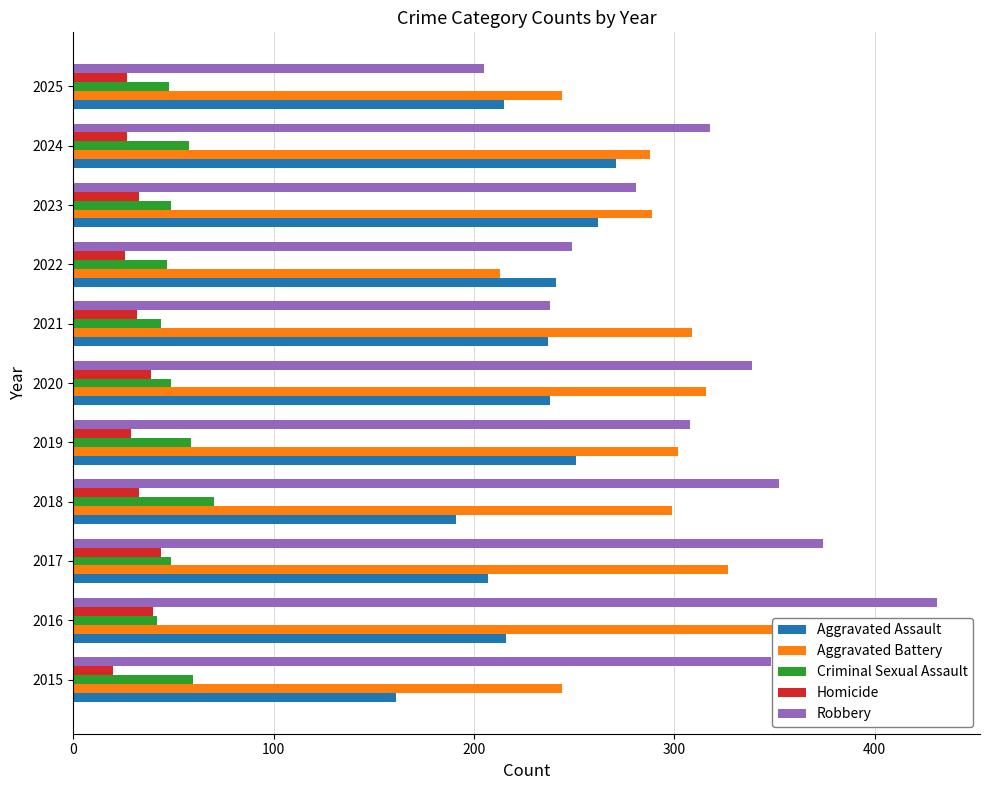

The value of Aggravated Assault at 2021 is 383. True or false?

False